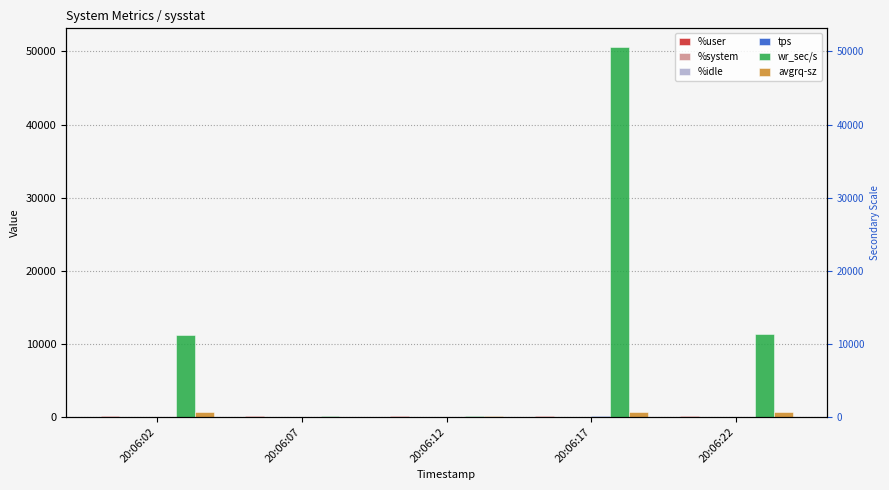

How many bars are there in total?

30